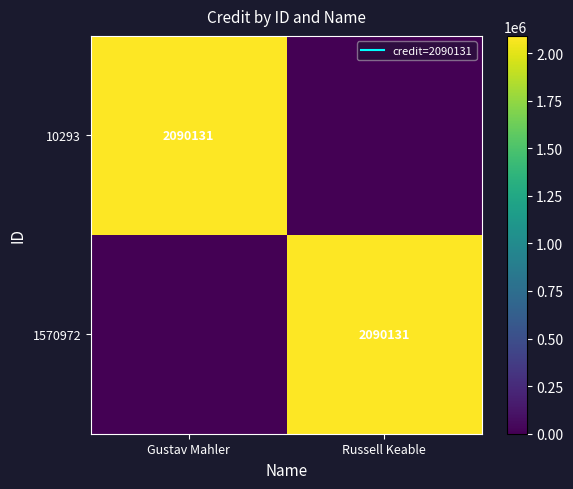

What is the difference between the highest and lowest values at Gustav Mahler?

2090131